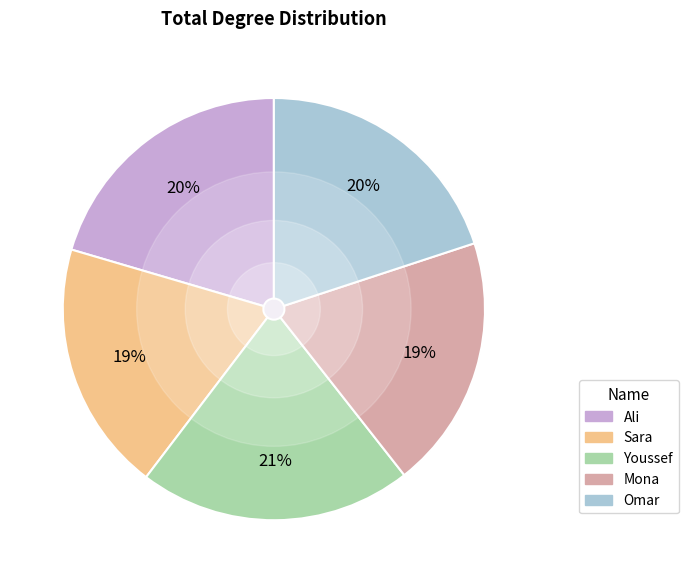

Which has a higher value, Ali or Sara?

Ali